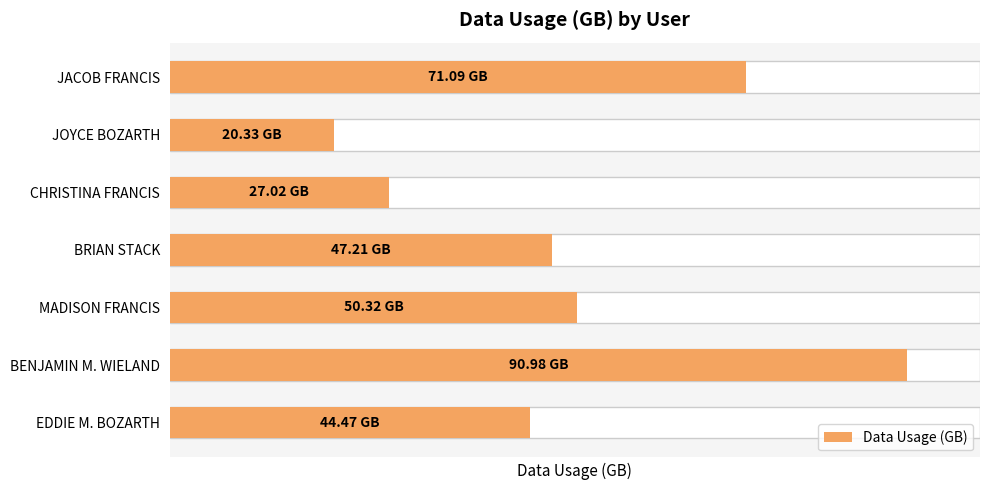

Is it true that the value at MADISON FRANCIS is 88.1?

False